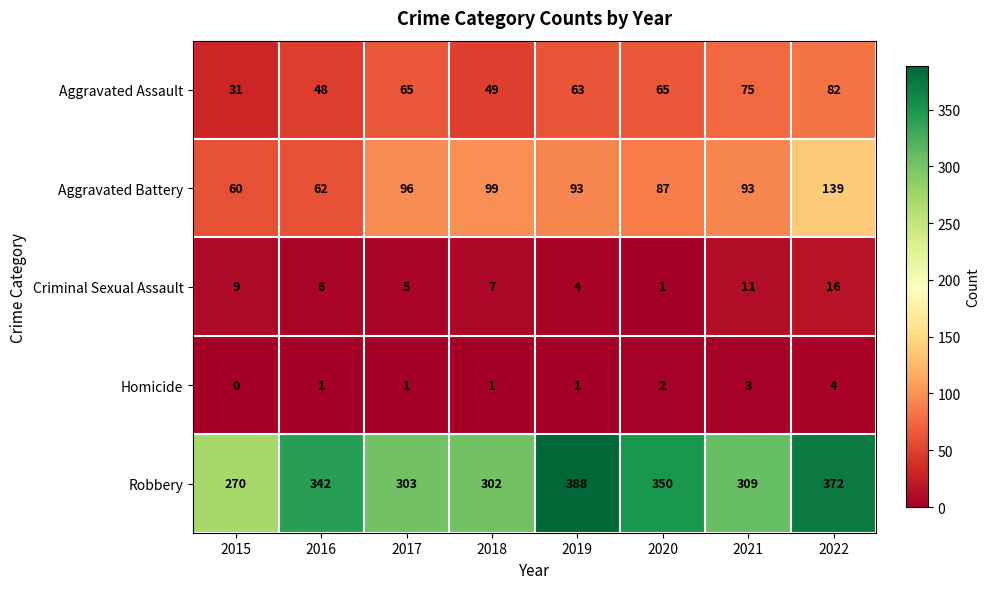

How many data points does each series have?

8